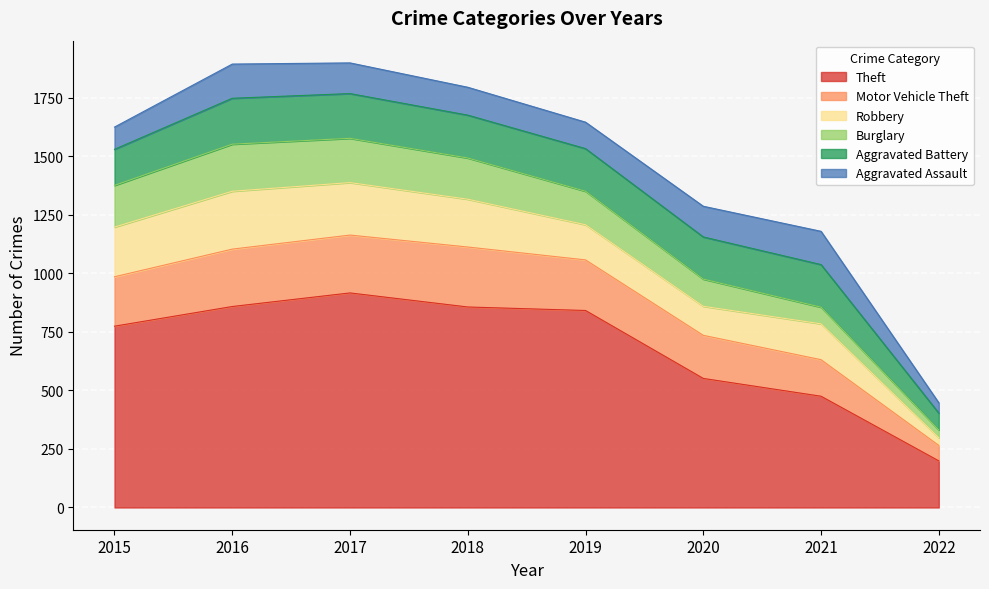

What is the total value across all series at 2016?

1893